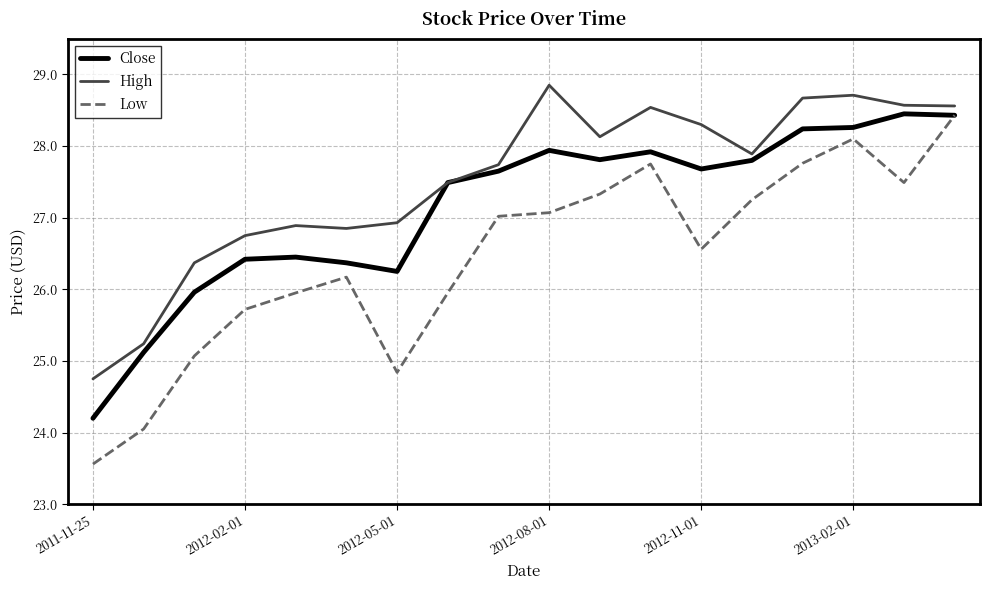

Which series has the widest spread of values?

Low